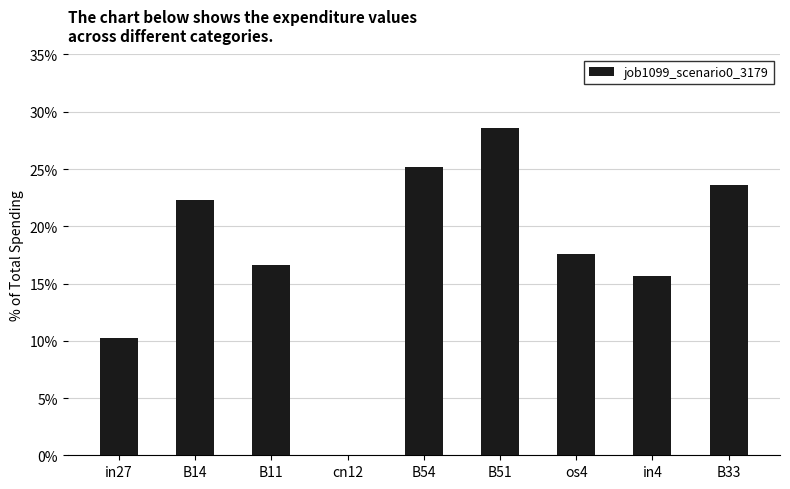

What is the sum of all values?

159.8